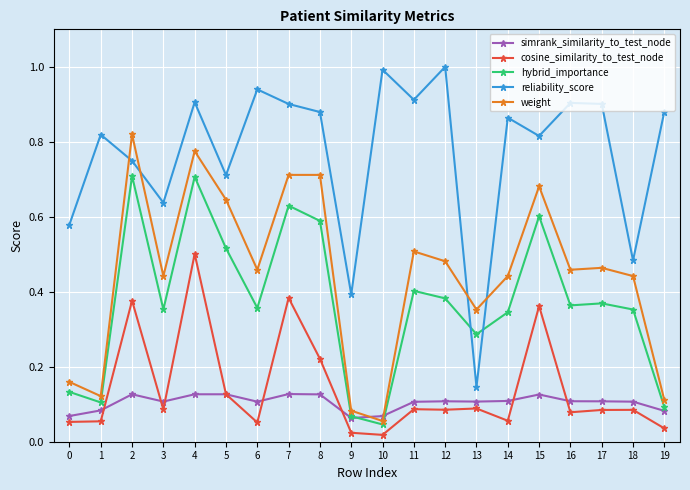

Where is reliability_score nearest to the value 0?

13